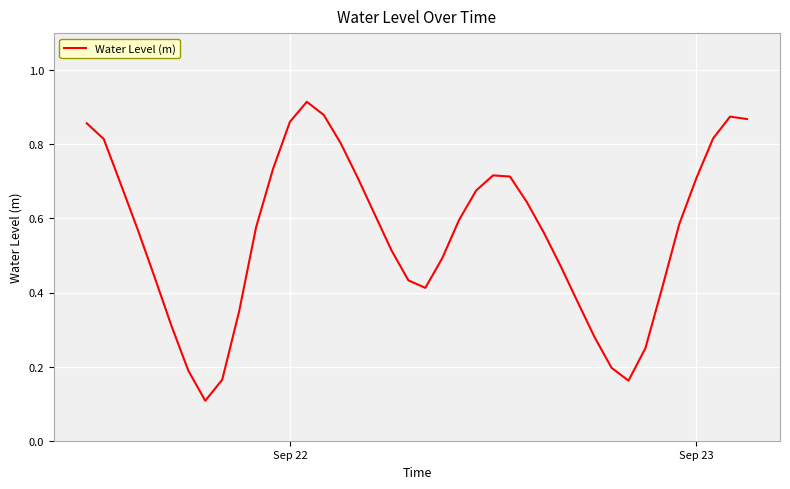

What is the average value?

0.6